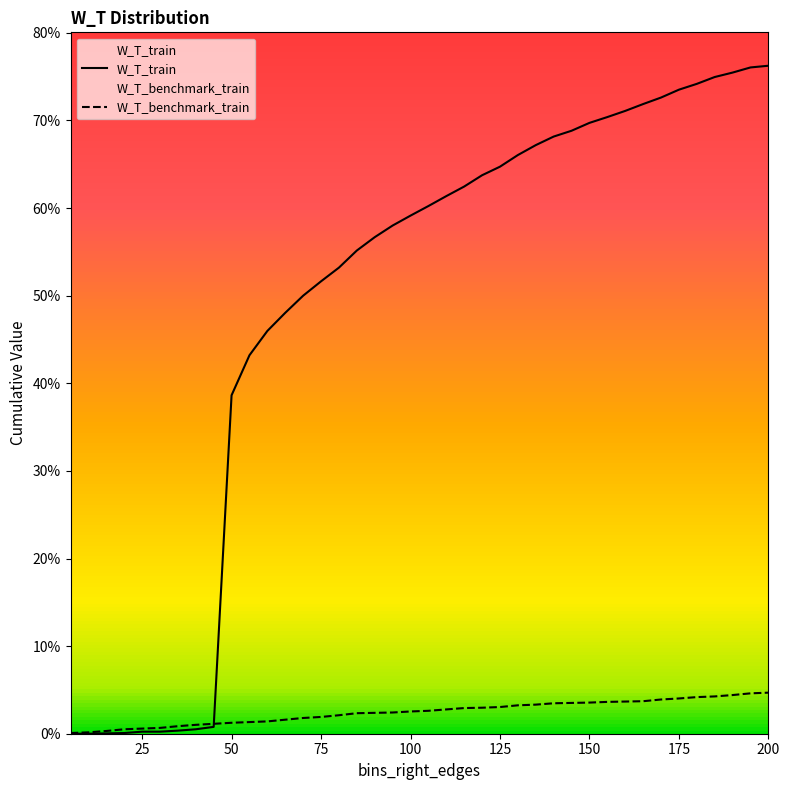

The W_T_benchmark_train series shows 0.0 at 50. True or false?

False